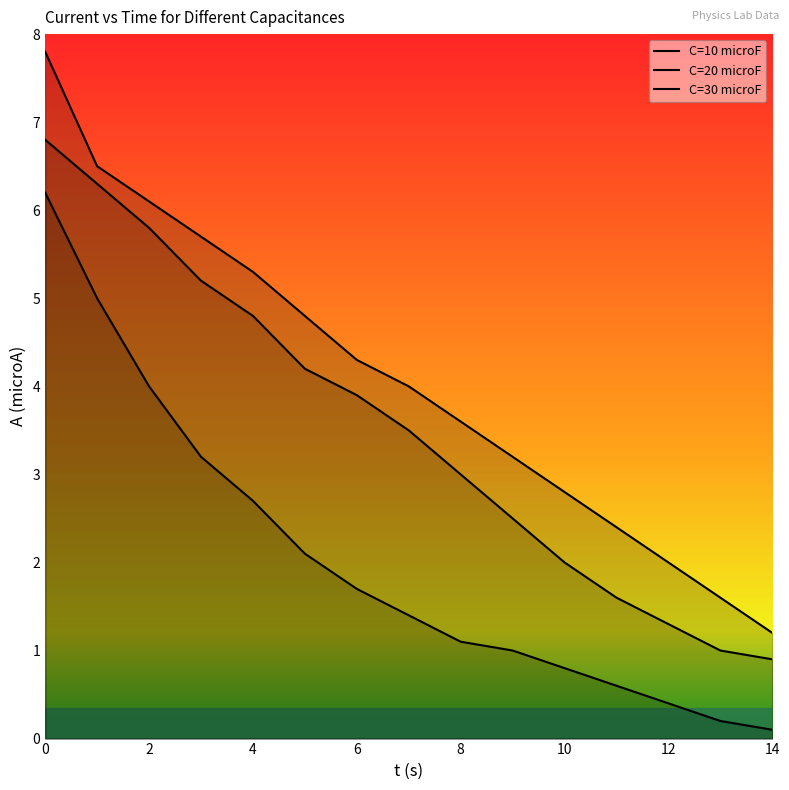

What is the sum of all C=30 microF values?

61.3